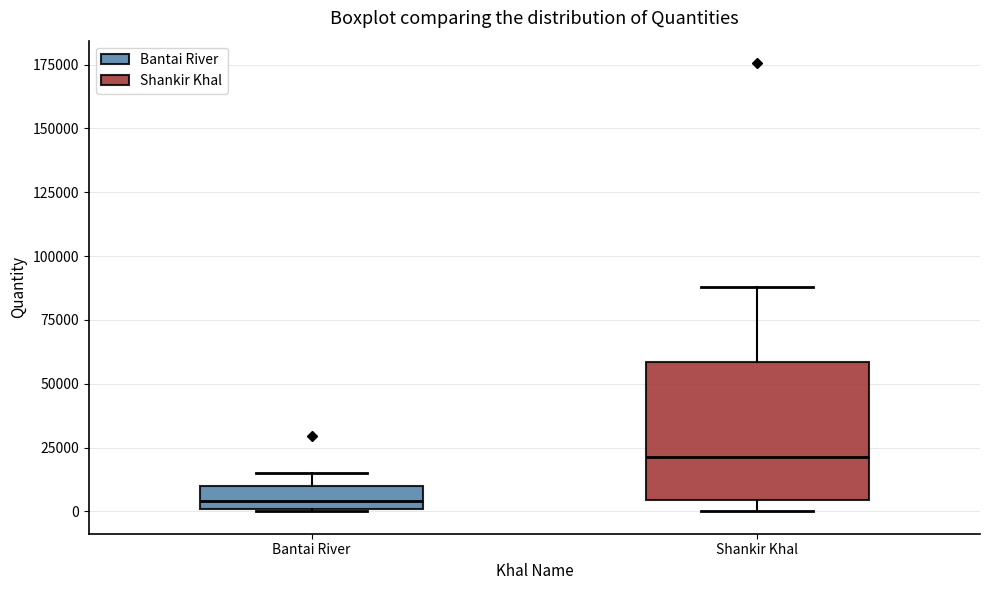

Reading left to right, read every box against the y-axis: the position of its median line, the range the box covers, and the ends of its whiskers. The values are not printed on the chart, so give them approximately, as read against the axis.

Bantai River: median 5000, box 0 to 10000, whiskers 0 to 15000
Shankir Khal: median 20000, box 5000 to 60000, whiskers 0 to 90000